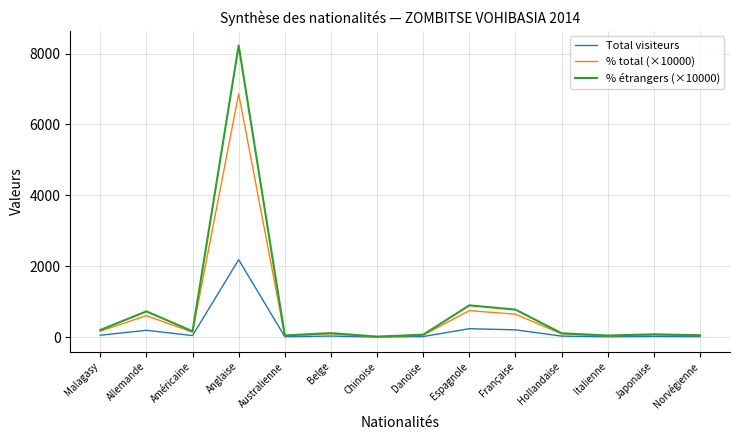

What is the sum of the % étrangers (×10000) values at Australienne and Belge?

162.0